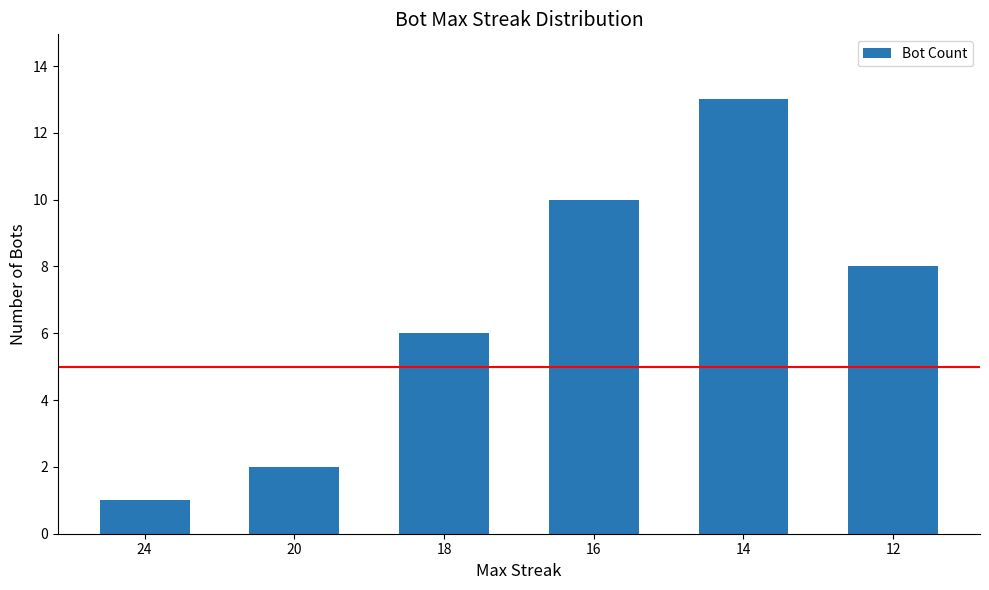

Does the chart contain any negative values?

No